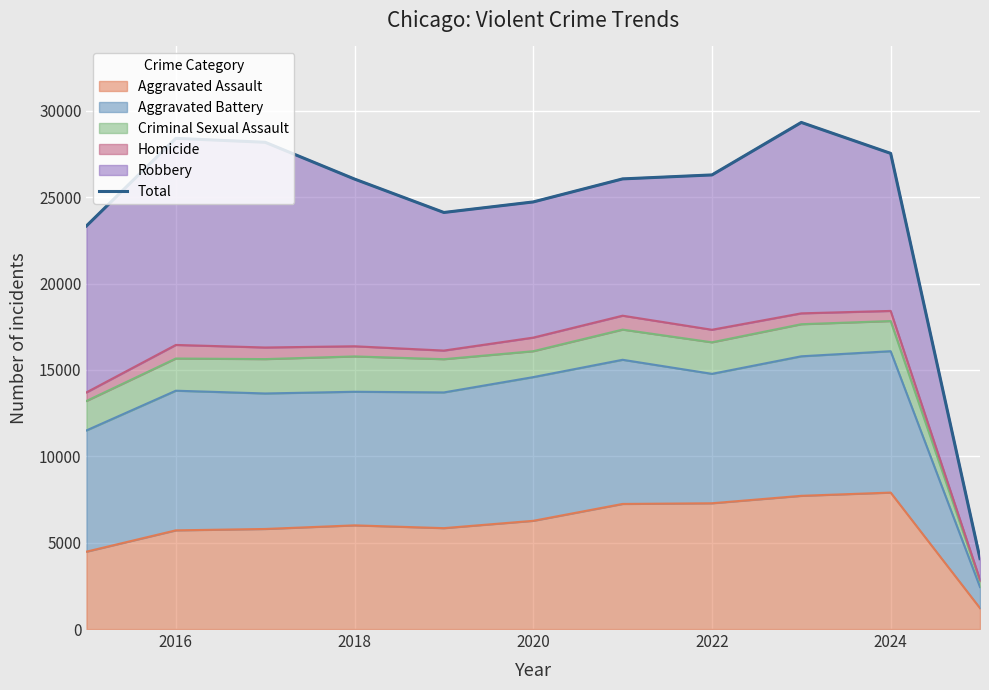

Where is the first local maximum?

2016